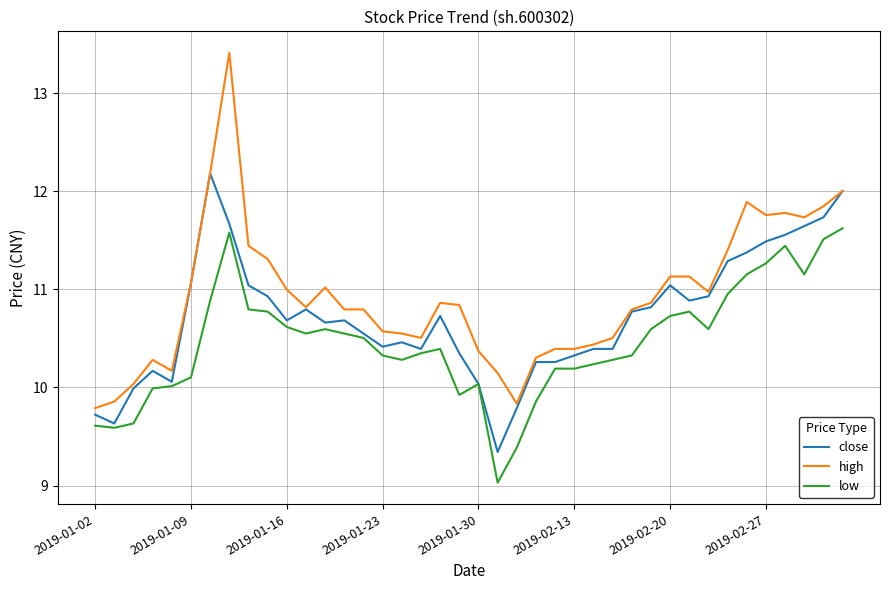

List the series in order of their overall mean, highest first.

high, close, low